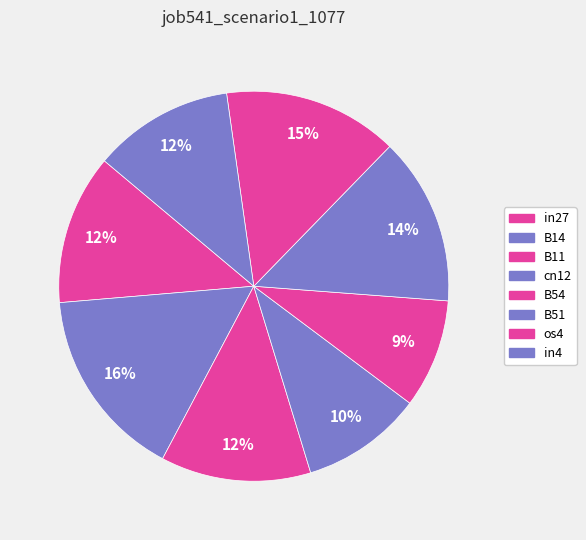

Count the number of slices in the pie.

8